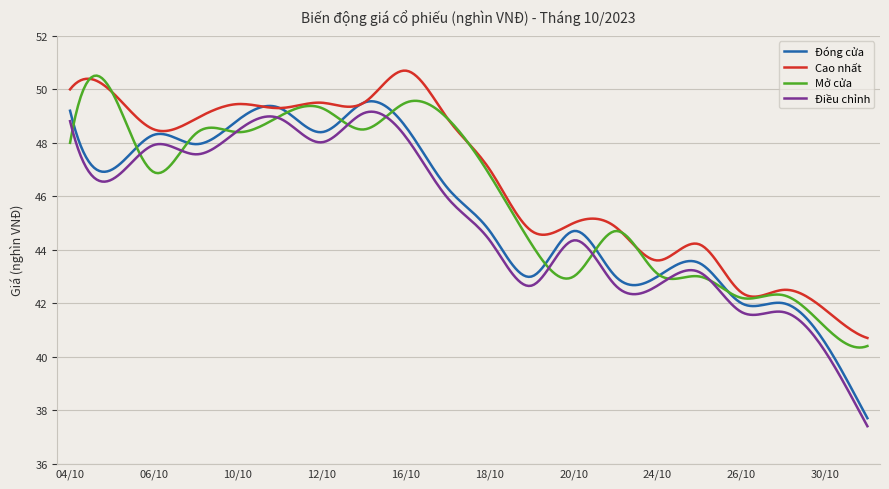

Which series has the widest spread of values?

Đóng cửa